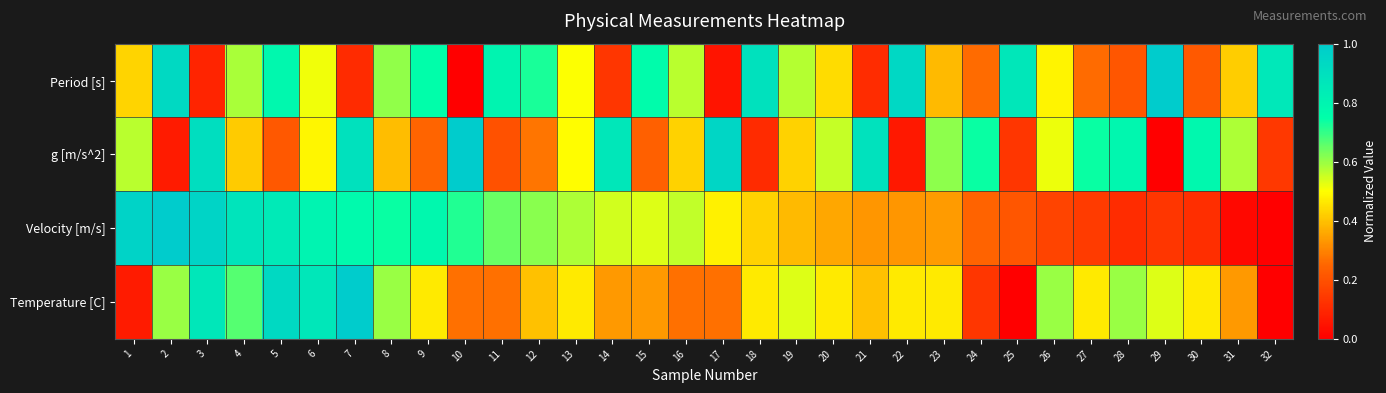

How many series are shown in this chart?

4